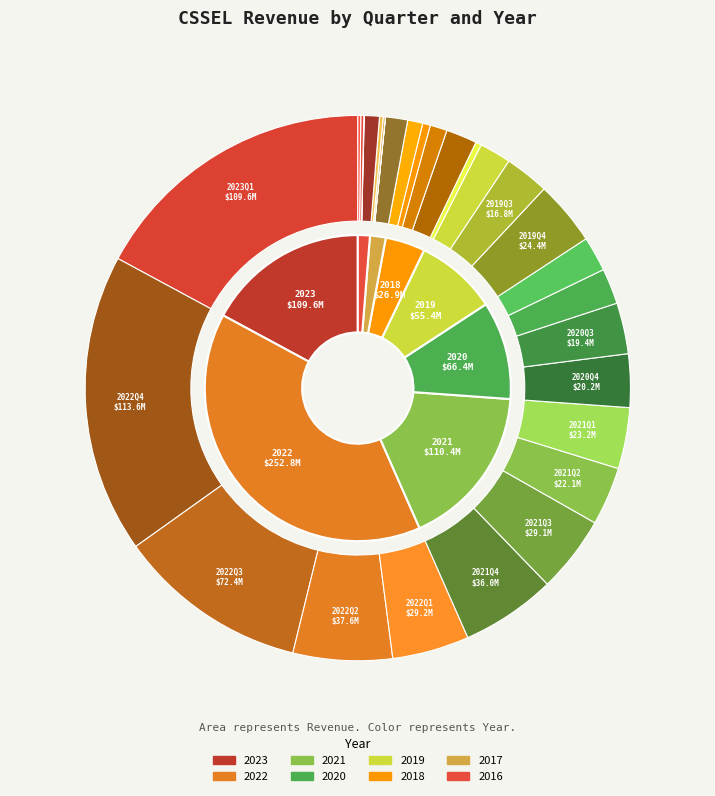

To the nearest percent, what is the difference between the largest and smallest slice percentages?

18%